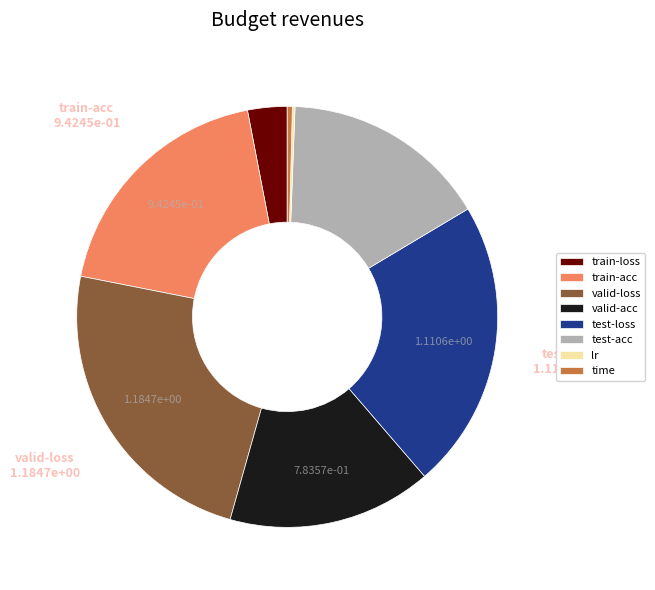

Is it true that test-acc is 2% of the pie?

False